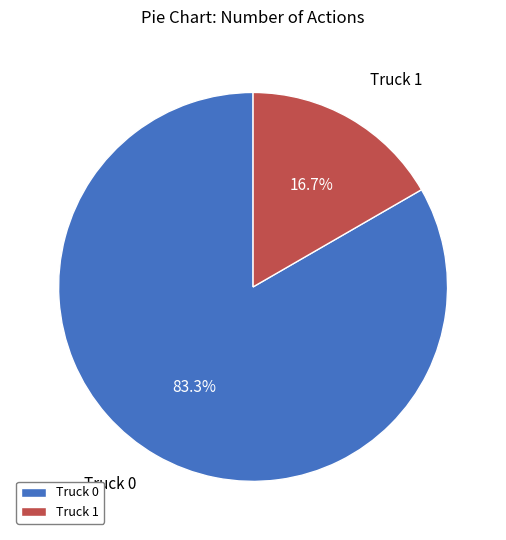

Rank the categories by value from lowest to highest.

Truck 1, Truck 0